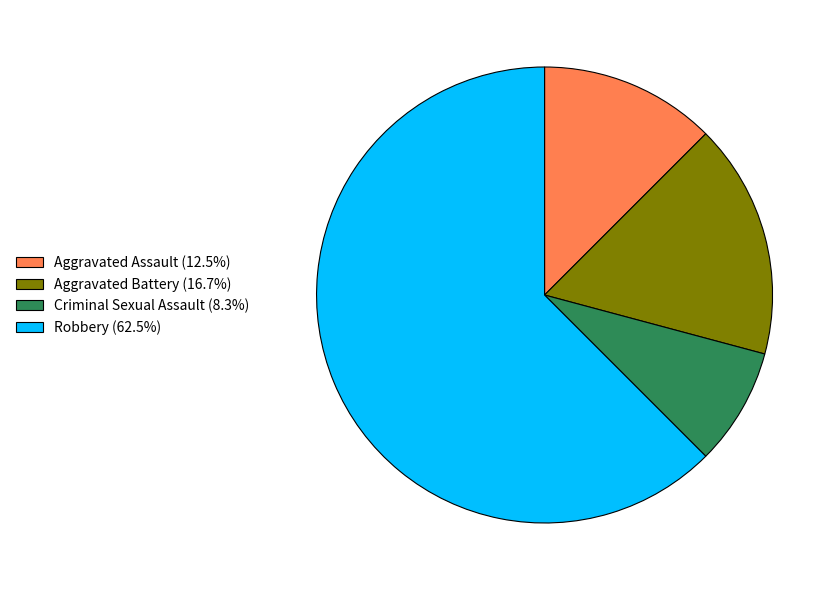

Is there a majority slice in this chart?

Yes